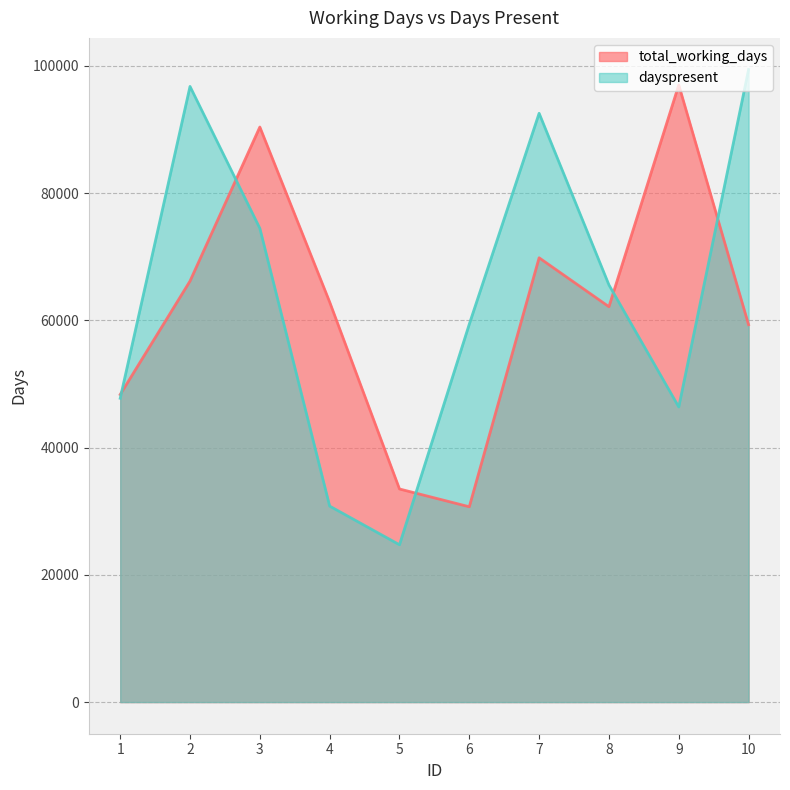

Where is total_working_days nearest to the value 63861?

4